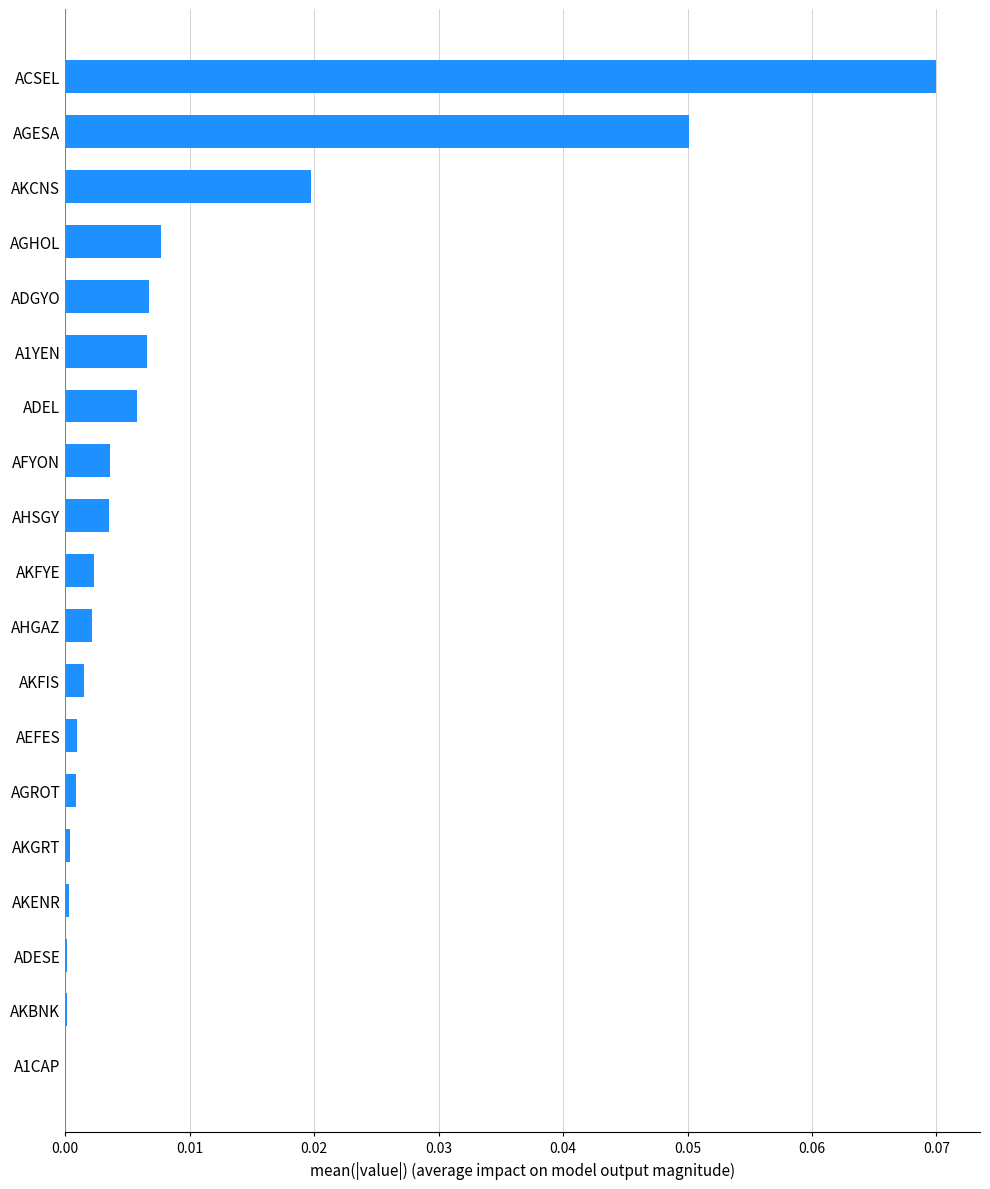

The chart shows a value of 0.0 at AEFES. True or false?

True